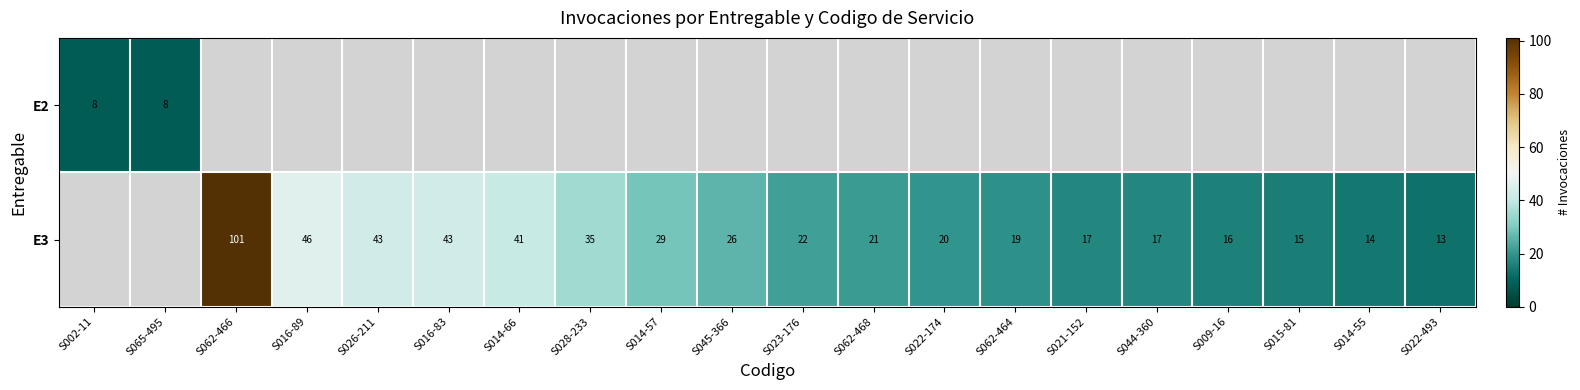

True or false: E3 has a value of 23 at S009-16.

False